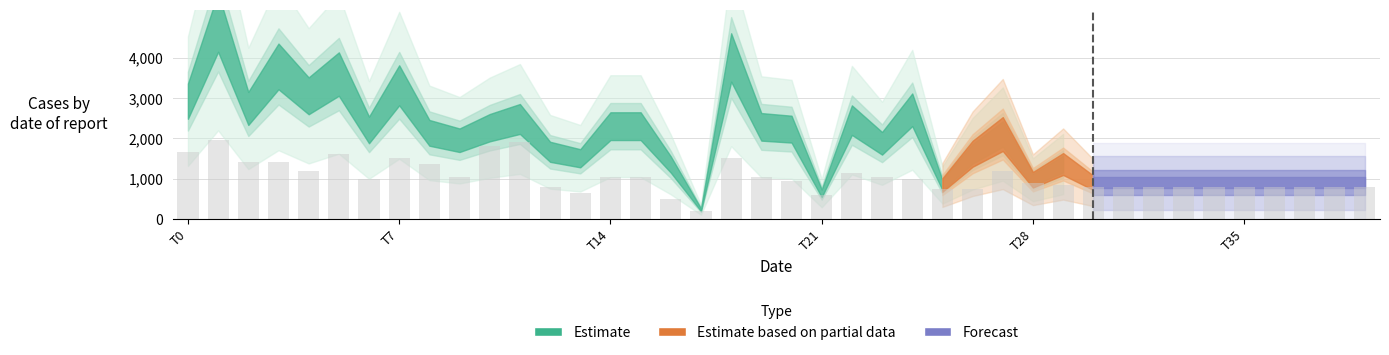

What is the maximum value shown in the chart?

1950